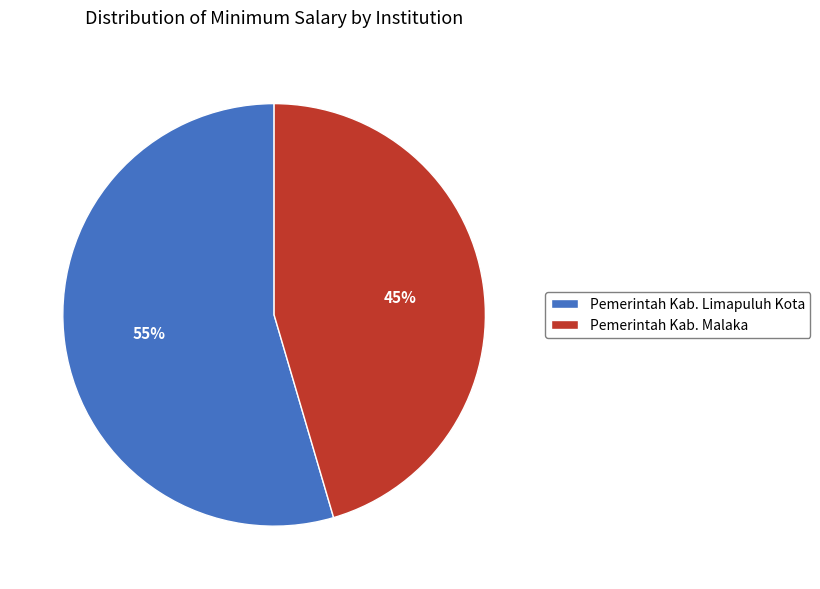

True or false: Pemerintah Kab. Limapuluh Kota accounts for 55% of the total.

True